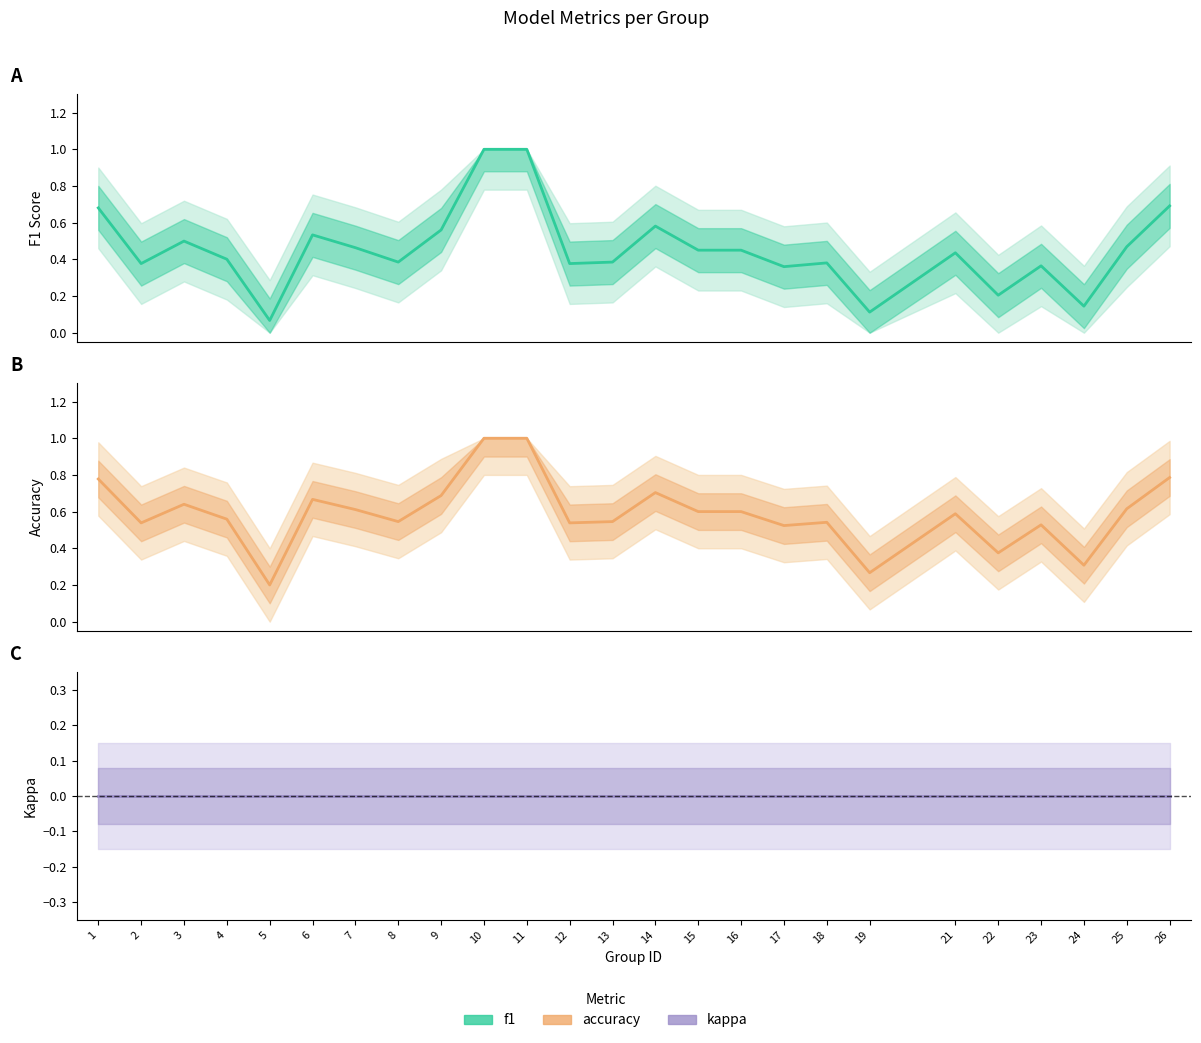

What is the value of the f1 point at the 2nd from the left?

0.4